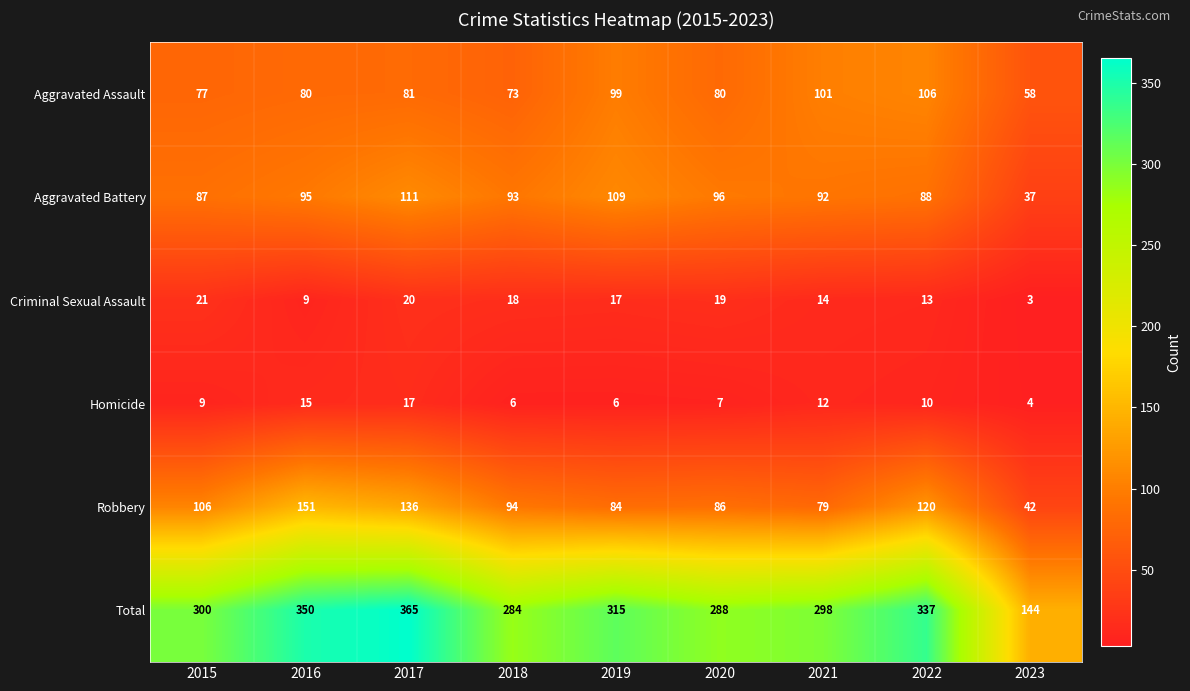

What is the difference between the second highest and minimum values in the Aggravated Battery series?

72